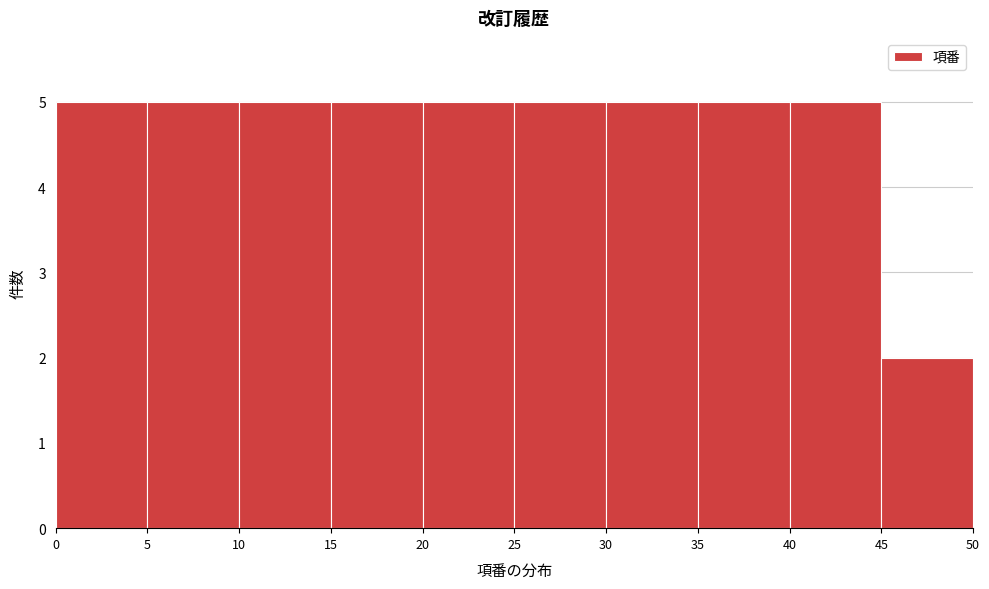

Reading left to right, list every bar in this chart as the range it spans on the x-axis followed by its height. The values are not printed on the chart, so give them approximately, as read against the axis.

0 to 5: 5
5 to 10: 5
10 to 15: 5
15 to 20: 5
20 to 25: 5
25 to 30: 5
30 to 35: 5
35 to 40: 5
40 to 45: 5
45 to 50: 2